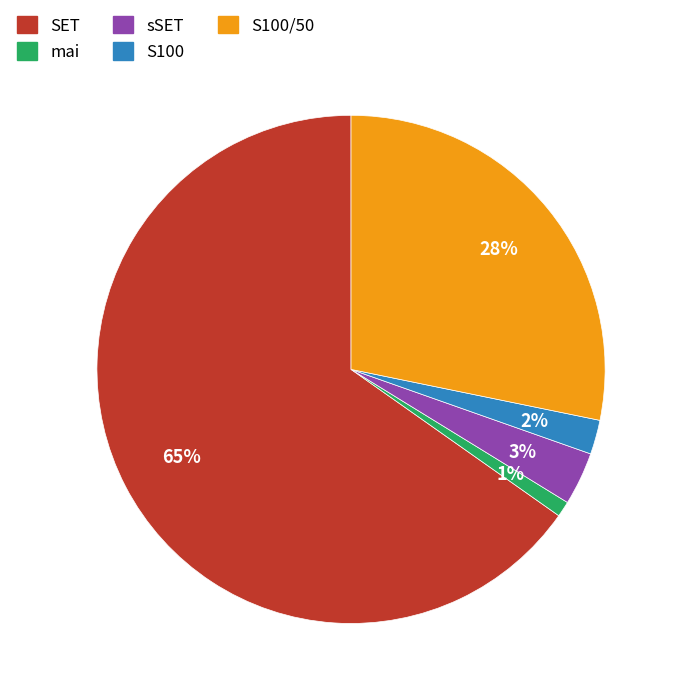

Is there any slice that represents more than half of the pie?

Yes